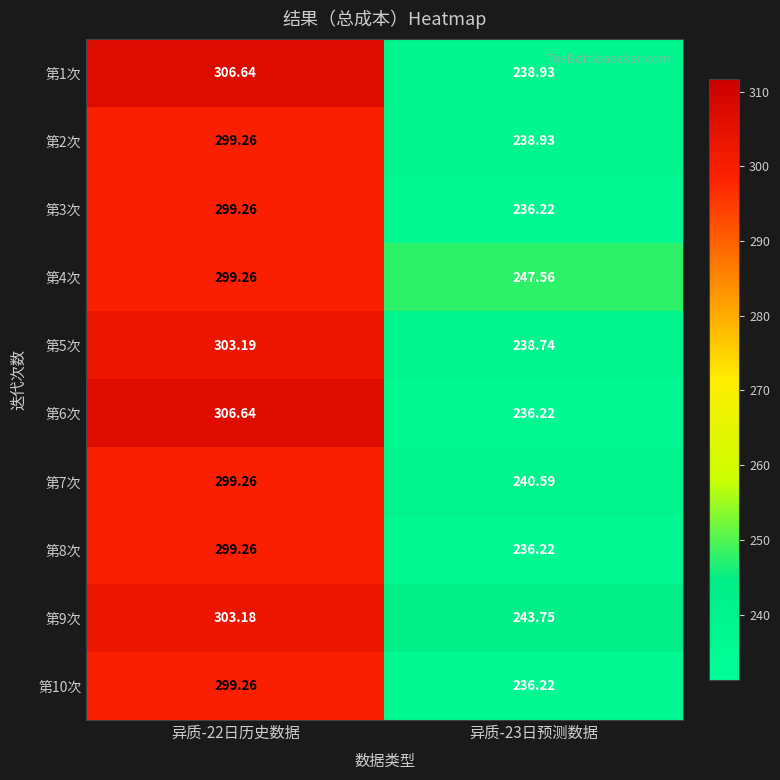

Rank the series at 异质-22日历史数据 from lowest to highest value.

第2次, 第3次, 第4次, 第7次, 第8次, 第10次, 第9次, 第5次, 第1次, 第6次